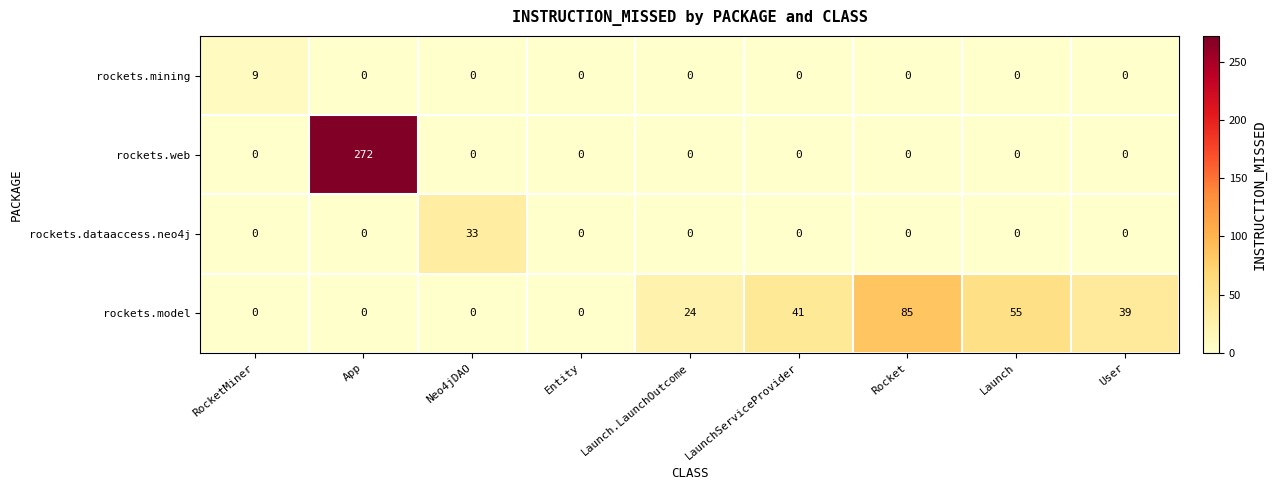

Which series has the largest range (max minus min)?

rockets.web